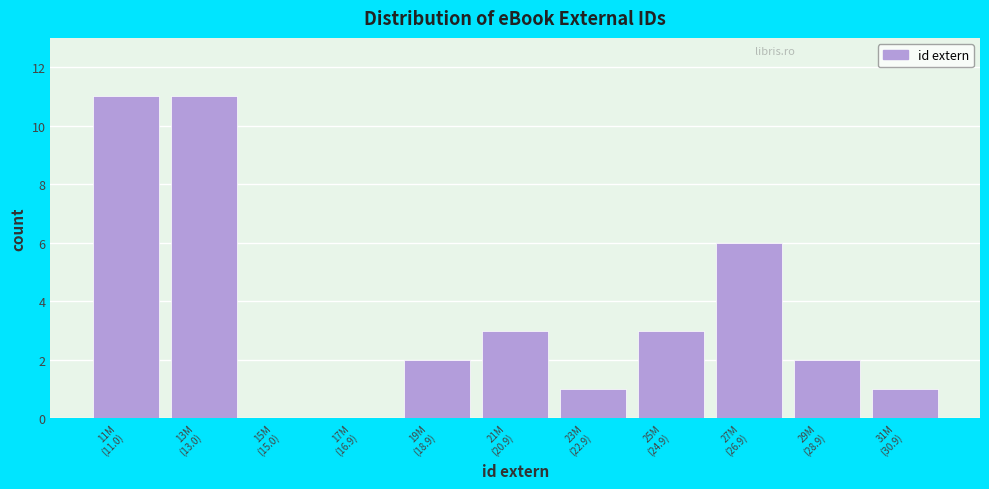

What is the greatest value displayed?

11